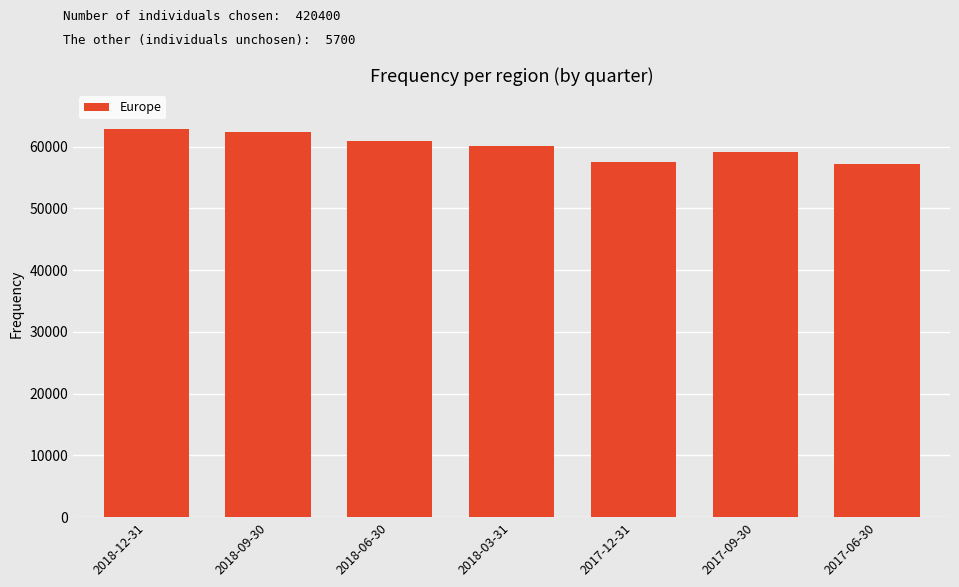

What is the change in value from 2017-12-31 to 2017-06-30?

-400